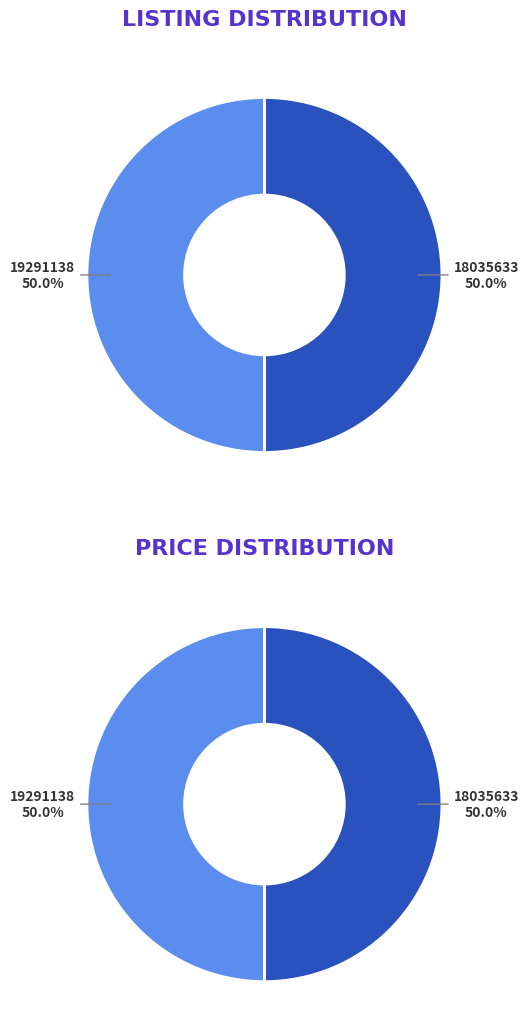

Count the number of slices in the pie.

2